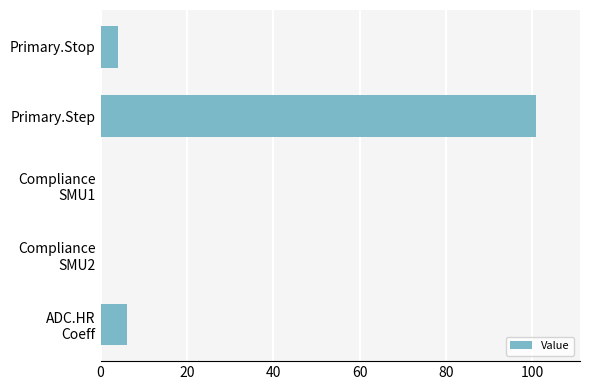

Between Primary.Step and Primary.Stop, which is larger?

Primary.Step